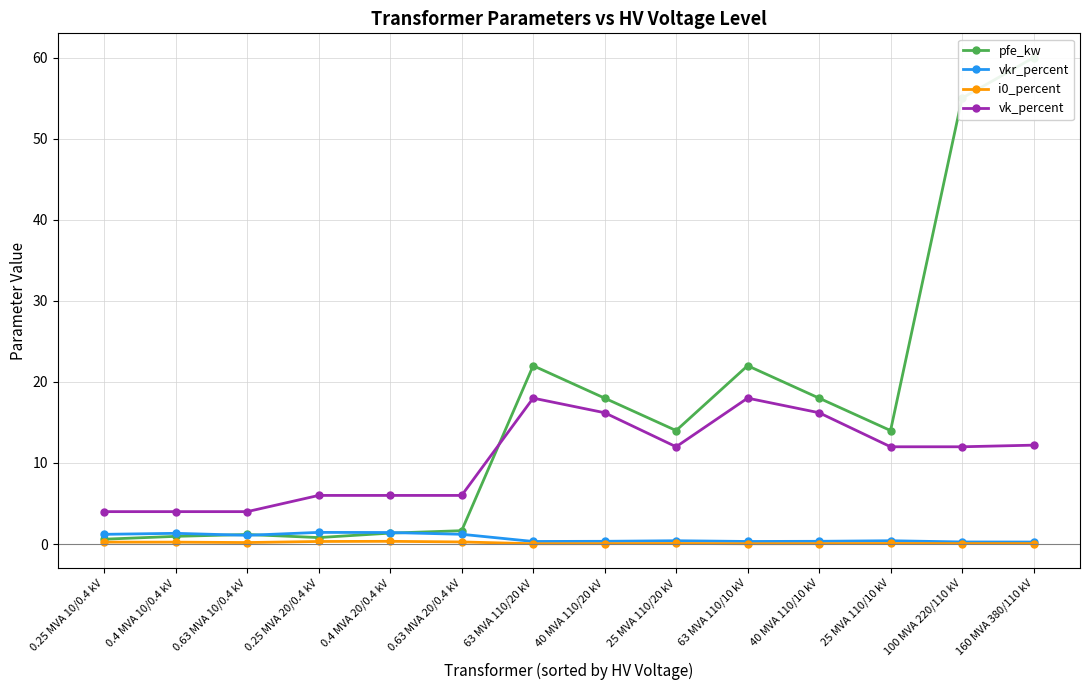

How many lines are shown in the chart?

4